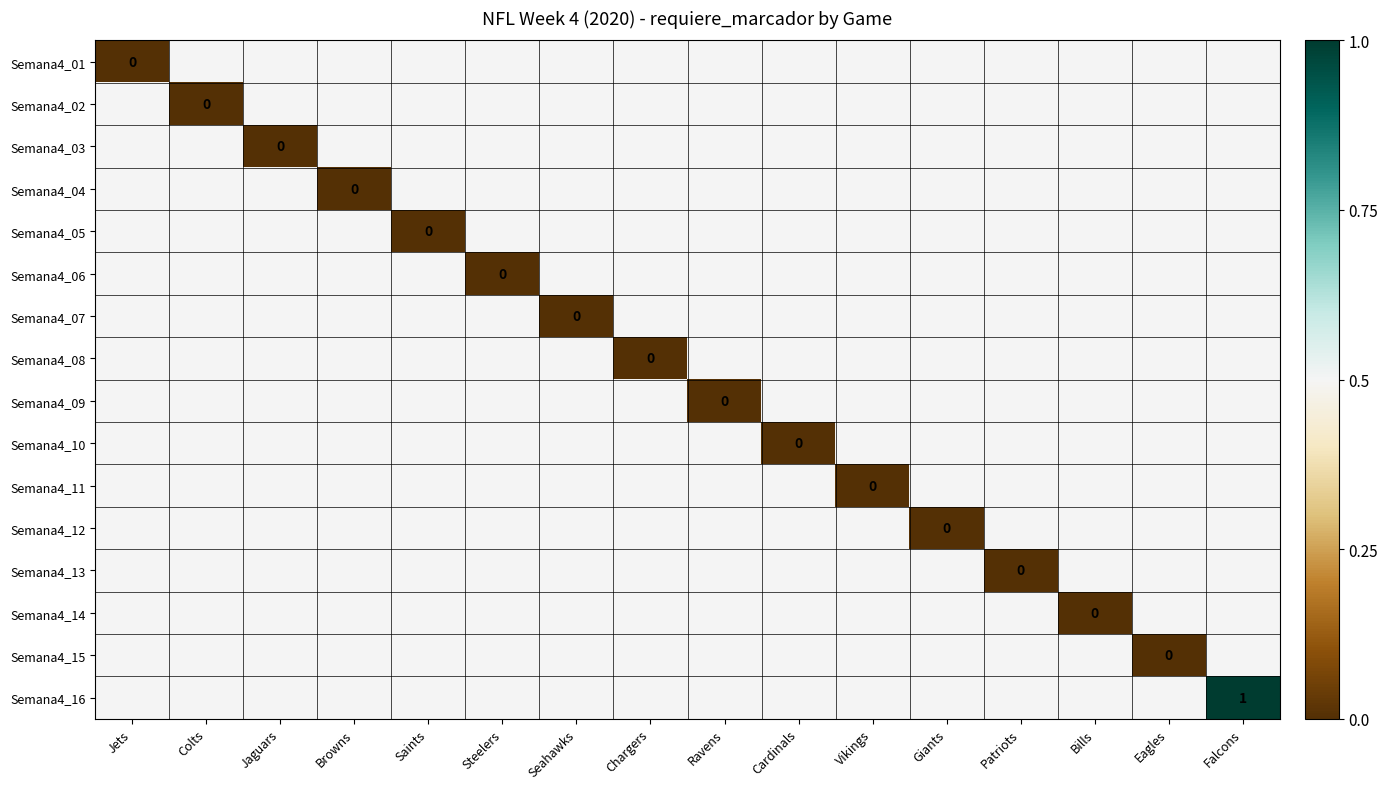

List the labels in order of Semana4_05 value, largest first.

Jets, Colts, Jaguars, Browns, Steelers, Seahawks, Chargers, Ravens, Cardinals, Vikings, Giants, Patriots, Bills, Eagles, Falcons, Saints